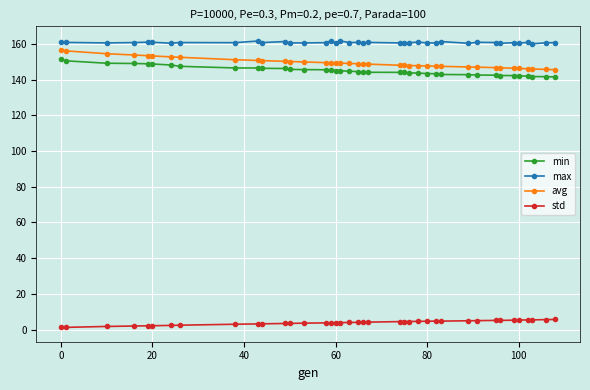

At how many categories does at least one series exceed 107?

39